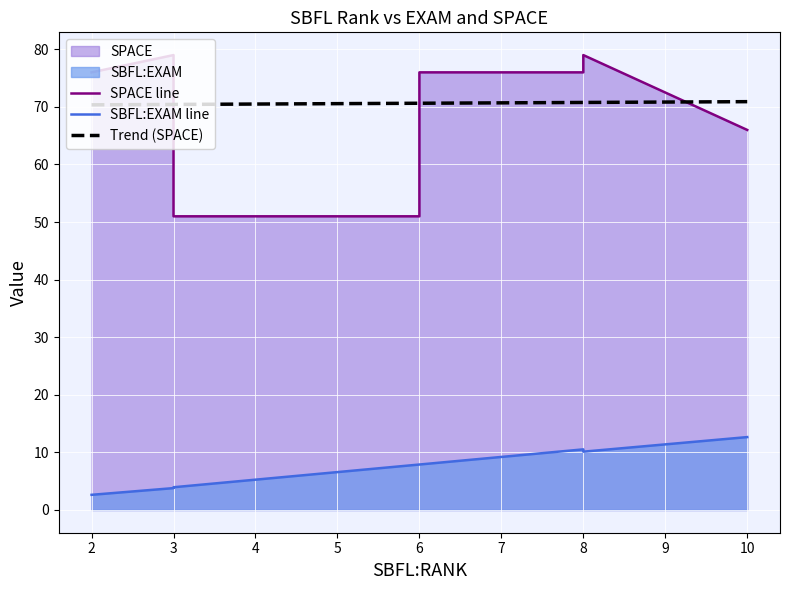

What is the maximum value for Trend (SPACE)?

70.9